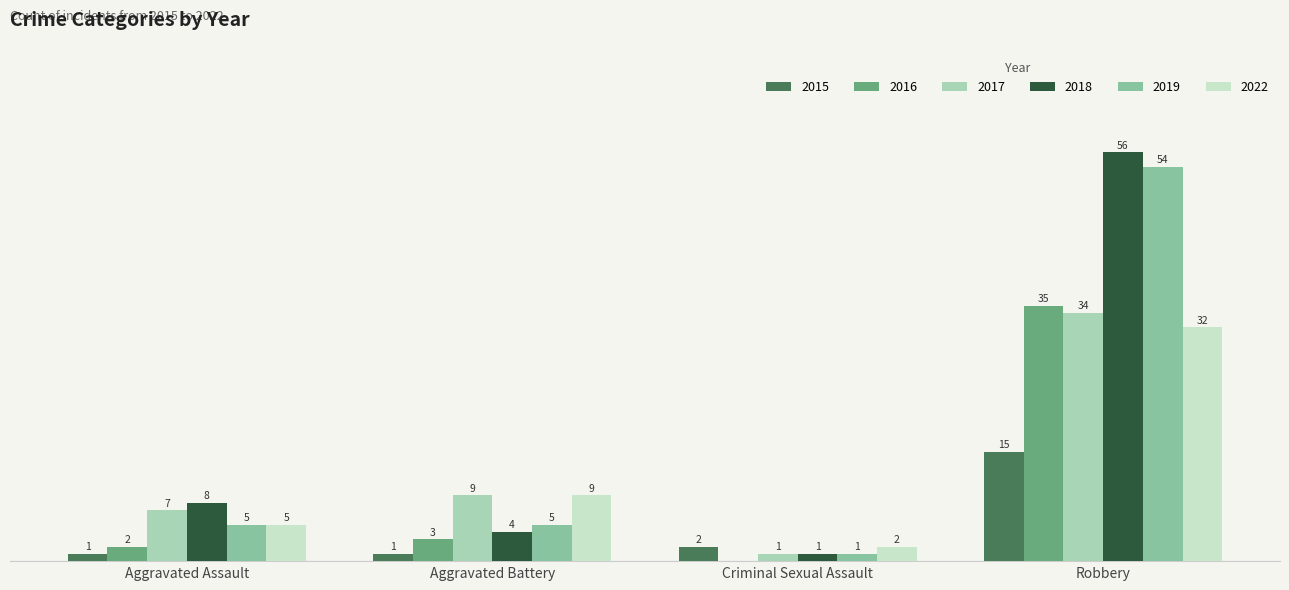

At which label is 2017 closest to 17?

Aggravated Battery